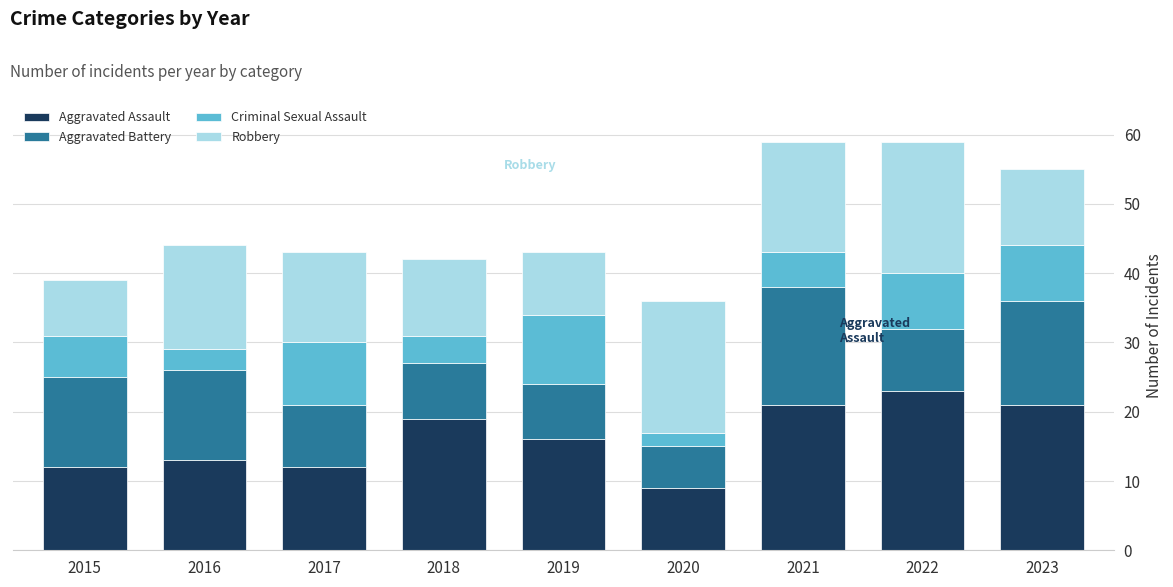

What is the difference between the maximum and second lowest values in the Aggravated Assault series?

11